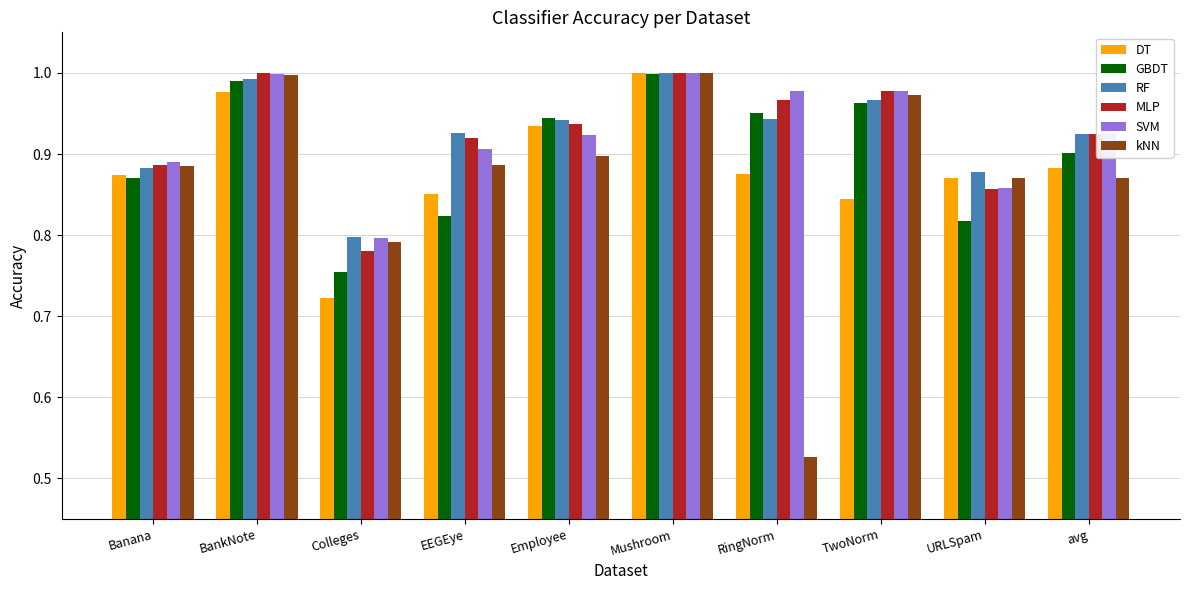

At how many categories does at least one series exceed 0?

10